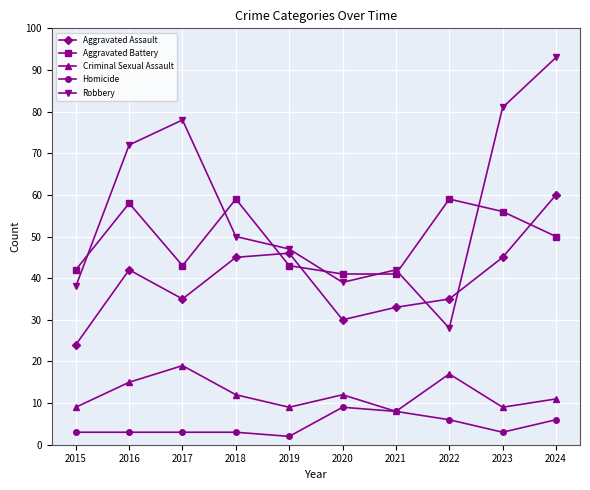

What are all the series names shown in the legend?

Aggravated Assault, Aggravated Battery, Criminal Sexual Assault, Homicide, Robbery